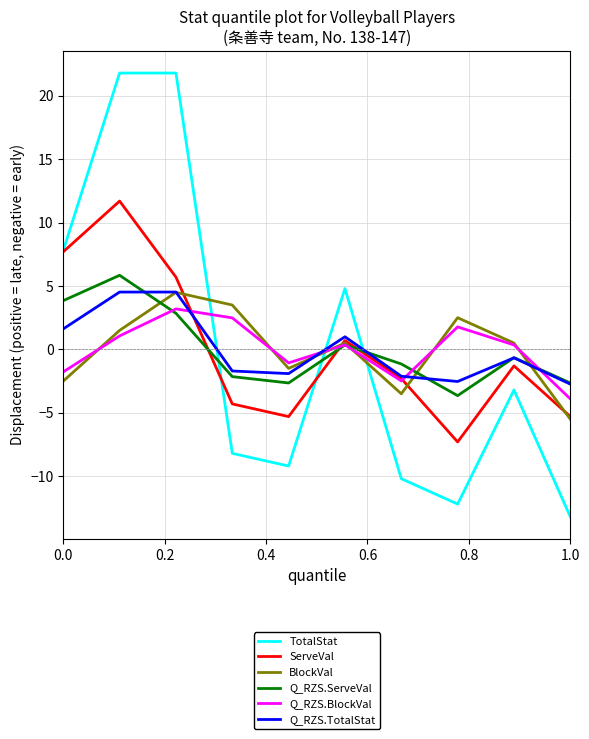

What is the maximum value for Q_RZS.BlockVal?

3.2